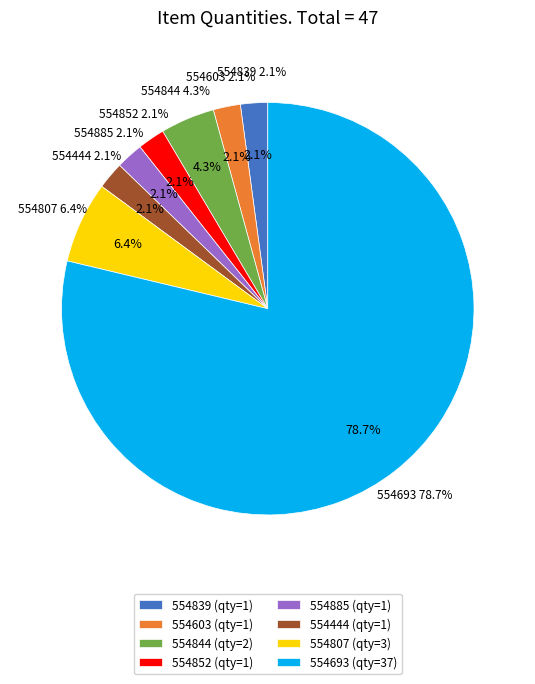

Combined, do 554693 and 554444 account for over 50%?

Yes